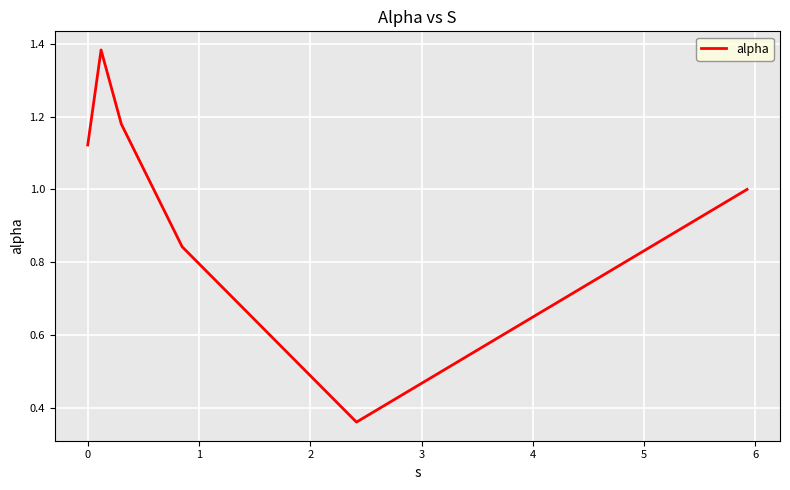

What is the sum of all values?

5.9